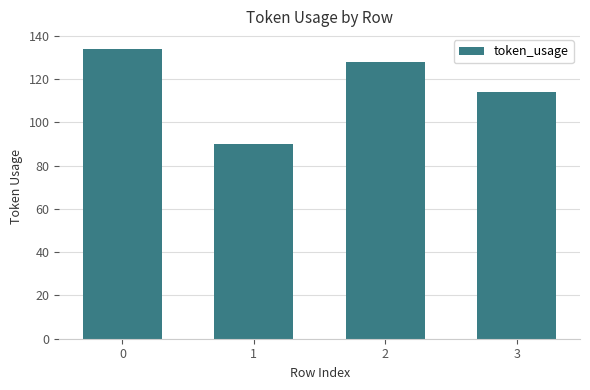

List the labels in order of value, smallest first.

1, 3, 2, 0